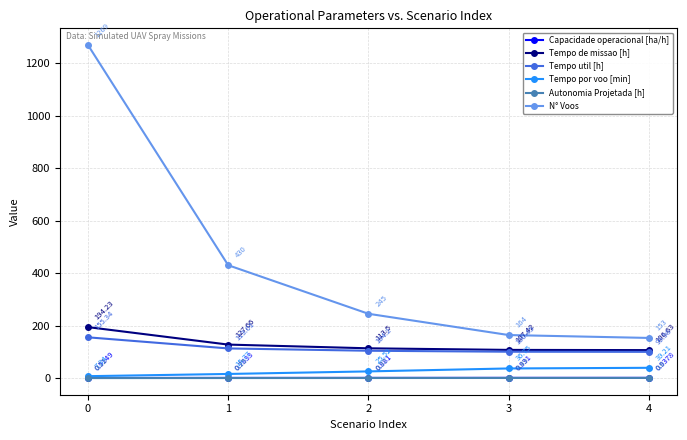

List the labels in order of Capacidade operacional [ha/h] value, smallest first.

0, 1, 2, 3, 4